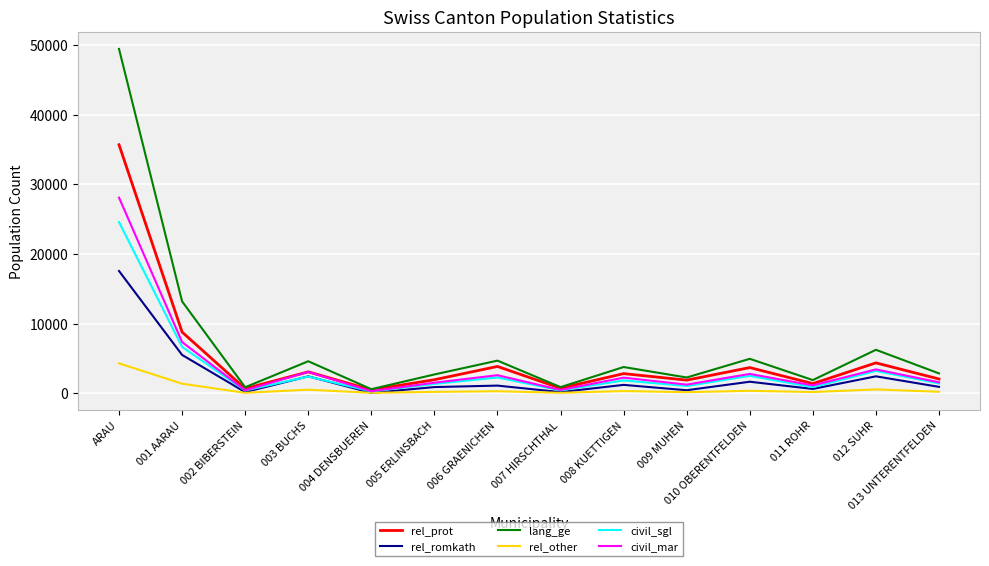

Which category has the highest value in the civil_sgl series?

ARAU